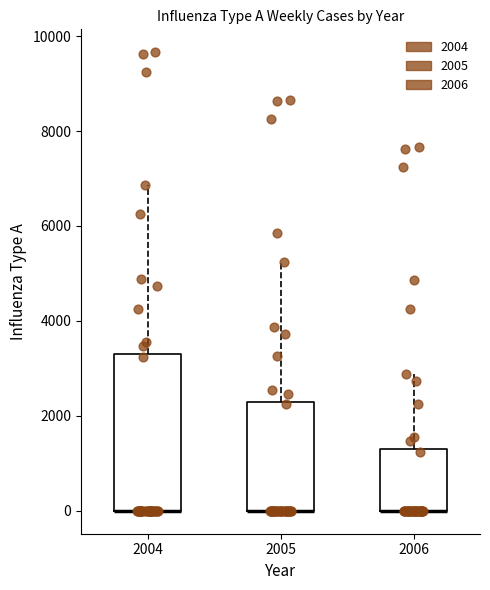

Reading left to right, read every box against the y-axis: the position of its median line, the range the box covers, and the ends of its whiskers. The values are not printed on the chart, so give them approximately, as read against the axis.

2004: median 0 (drawn on the box's lower edge), box 0 to 3200, whiskers 0 to 6800
2005: median 0 (drawn on the box's lower edge), box 0 to 2200, whiskers 0 to 5200
2006: median 0 (drawn on the box's lower edge), box 0 to 1200, whiskers 0 to 2800